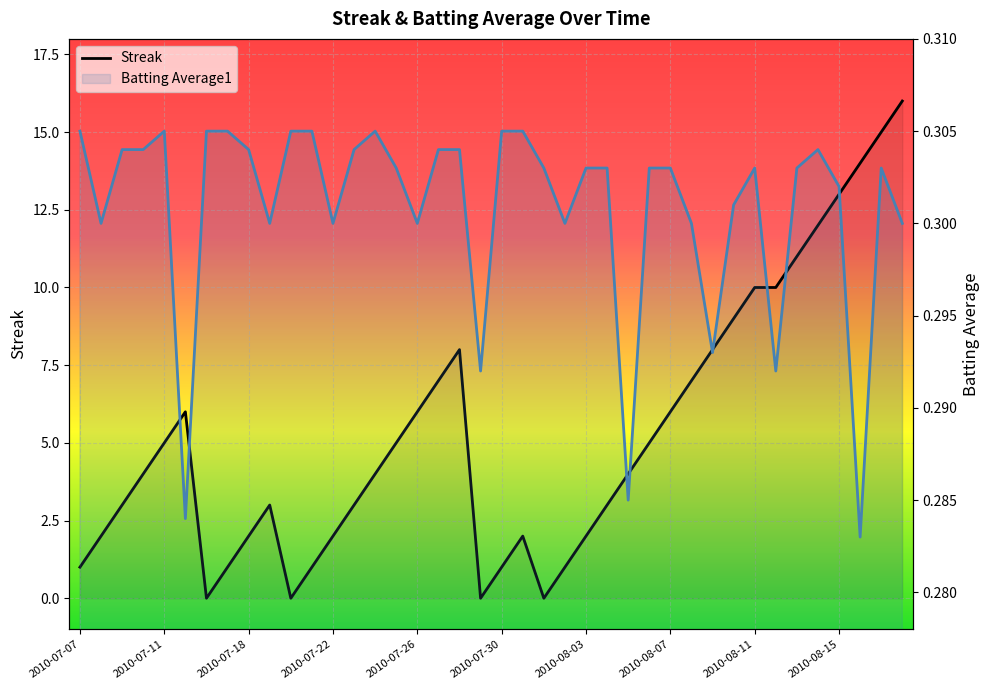

Reading right to left, list all the values displayed in this chart.

Streak: 16.0	15.0	14.0	13.0	12.0	11.0	10.0	10.0	9.0	8.0	7.0	6.0	5.0	4.0	3.0	2.0	1.0	0.0	2.0	1.0	0.0	8.0	7.0	6.0	5.0	4.0	3.0	2.0	1.0	0.0	3.0	2.0	1.0	0.0	6.0	5.0	4.0	3.0	2.0	1.0
Batting Average1: 0.3	0.3	0.3	0.3	0.3	0.3	0.3	0.3	0.3	0.3	0.3	0.3	0.3	0.3	0.3	0.3	0.3	0.3	0.3	0.3	0.3	0.3	0.3	0.3	0.3	0.3	0.3	0.3	0.3	0.3	0.3	0.3	0.3	0.3	0.3	0.3	0.3	0.3	0.3	0.3